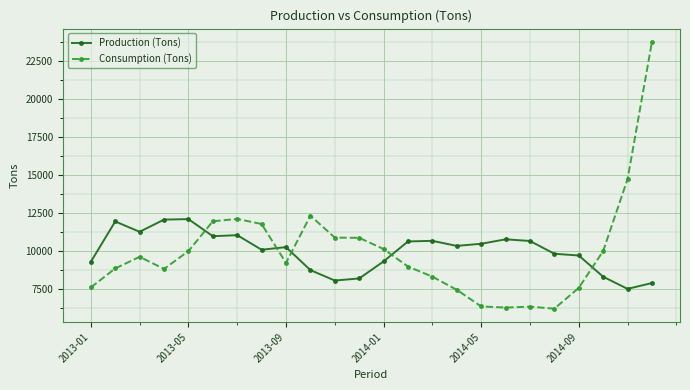

What is the value of the Consumption (Tons) point at the 24th from the left?

23733.6